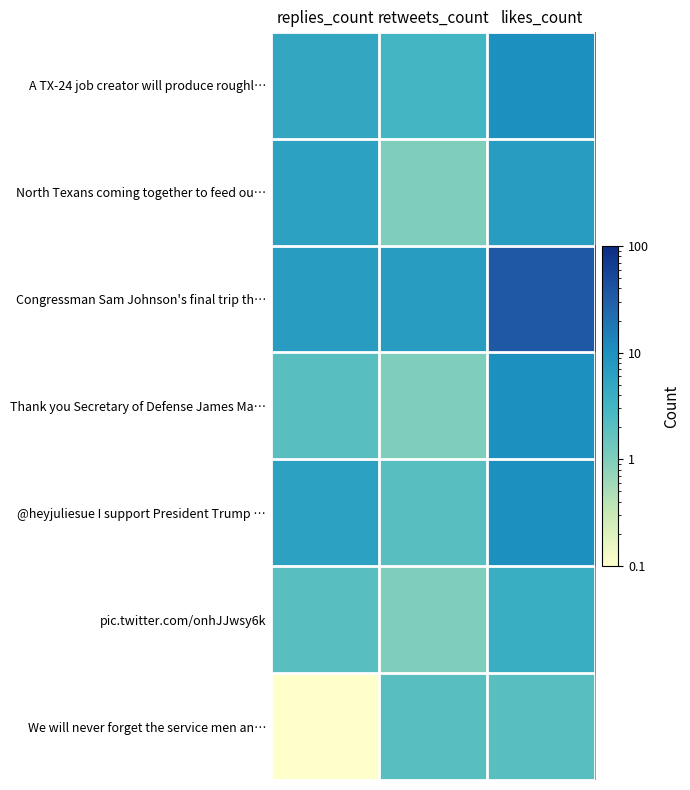

Reading left to right, transcribe all the data shown in this chart.

A TX-24 job creator will produce roughl…: replies_count=5.0	retweets_count=3.0	likes_count=10.0
North Texans coming together to feed ou…: replies_count=6.0	retweets_count=1.0	likes_count=7.0
Congressman Sam Johnson's final trip th…: replies_count=7.0	retweets_count=7.0	likes_count=35.0
Thank you Secretary of Defense James Ma…: replies_count=2.0	retweets_count=1.0	likes_count=10.0
@heyjuliesue I support President Trump …: replies_count=6.0	retweets_count=2.0	likes_count=10.0
pic.twitter.com/onhJJwsy6k: replies_count=2.0	retweets_count=1.0	likes_count=4.0
We will never forget the service men an…: replies_count=0.1	retweets_count=2.0	likes_count=2.0